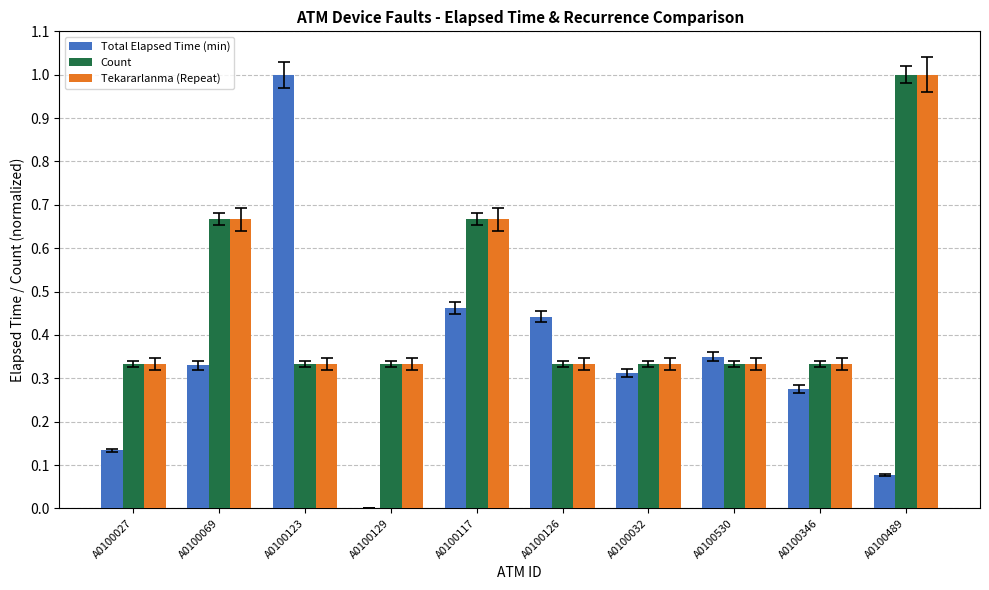

What is the sum of all Tekararlanma (Repeat) values?

4.7